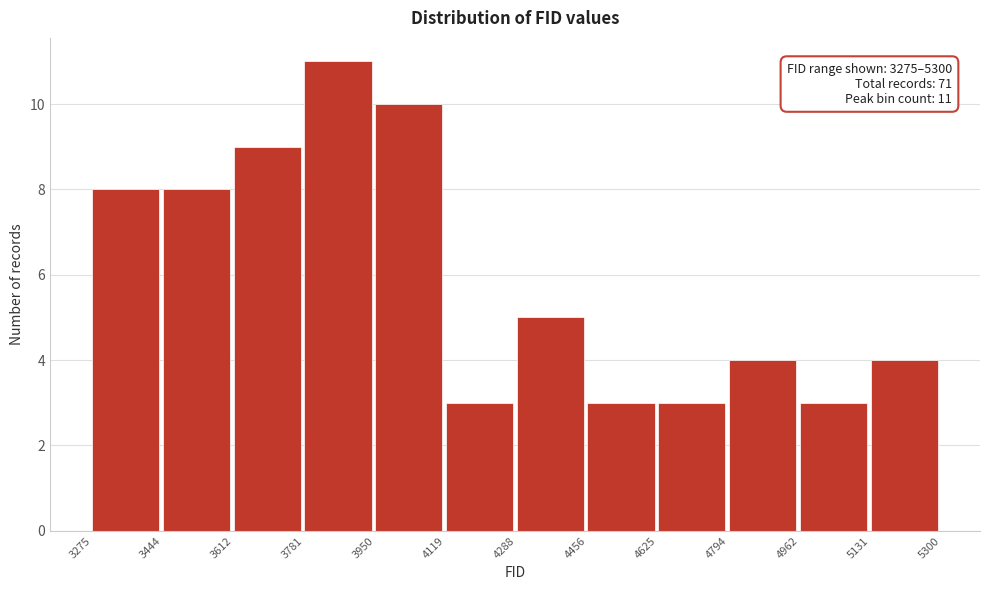

Over which range of the x-axis is the bar tallest?

3781 to 3950